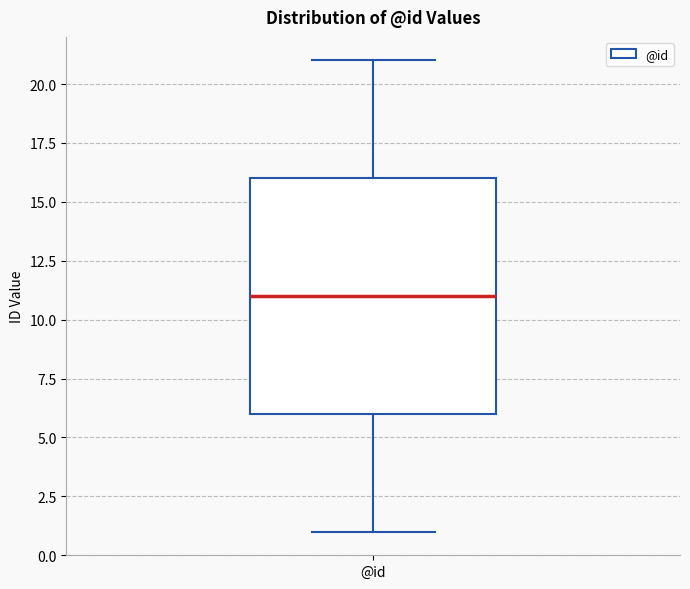

Transcribe this box plot: give where the median line is, the range the box spans, and where the two whiskers end, as read against the y-axis. The values are not printed on the chart, so give them approximately, as read against the axis.

median 11, box 6 to 16, whiskers 1 to 21